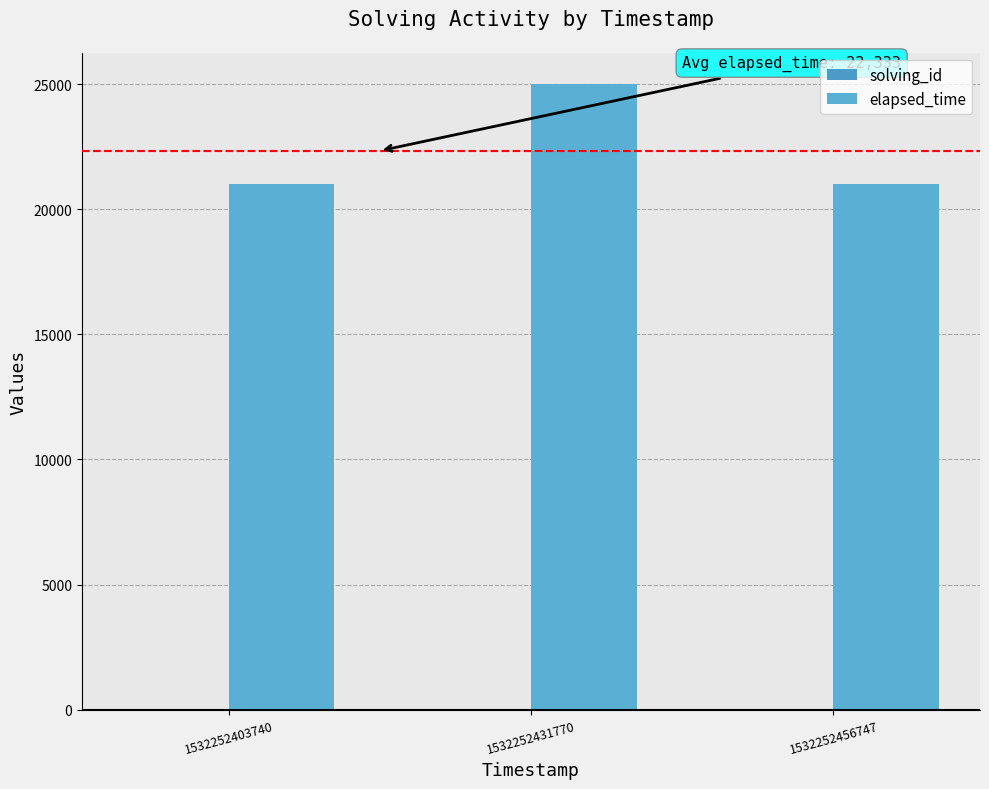

Rank the series by their maximum value, from lowest to highest.

solving_id, elapsed_time